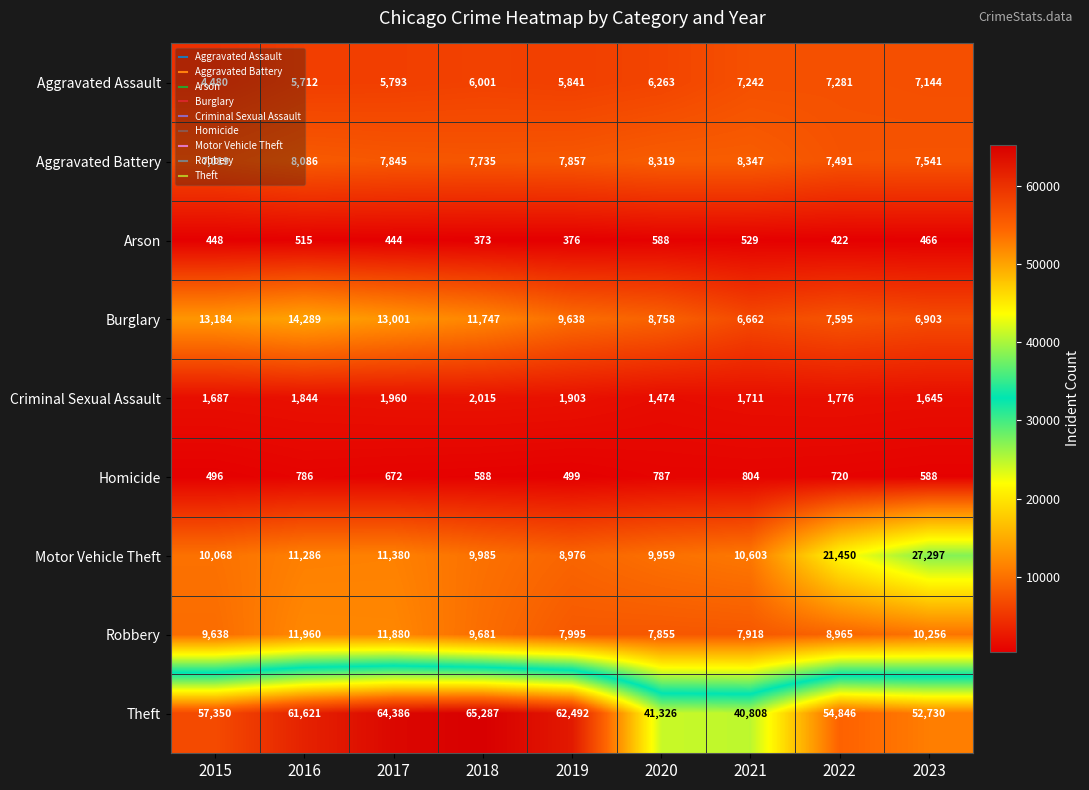

At which category does the chart reach its peak across all series?

2018